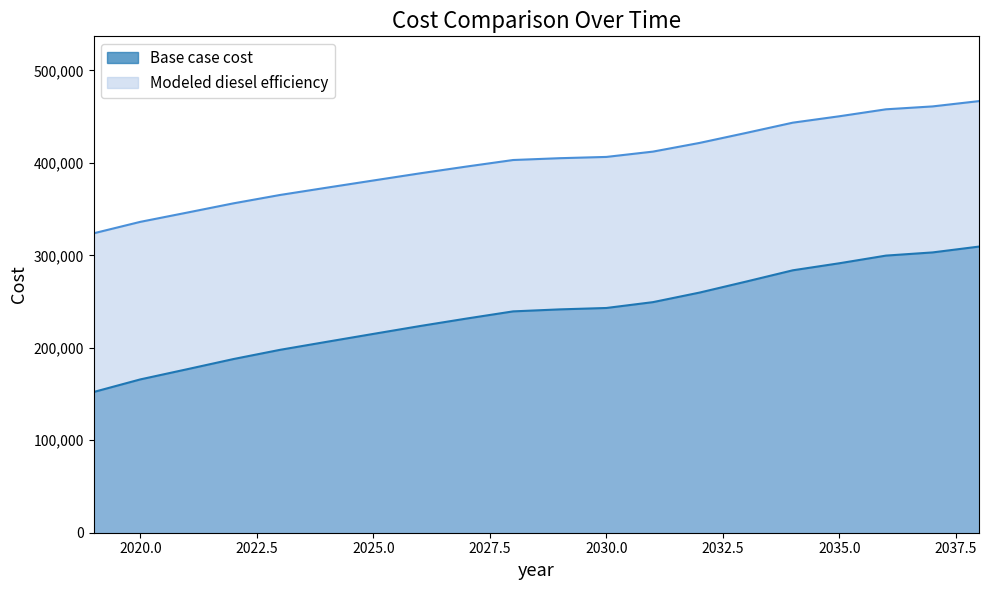

How many values in the Modeled diesel efficiency series exceed 405026?

10